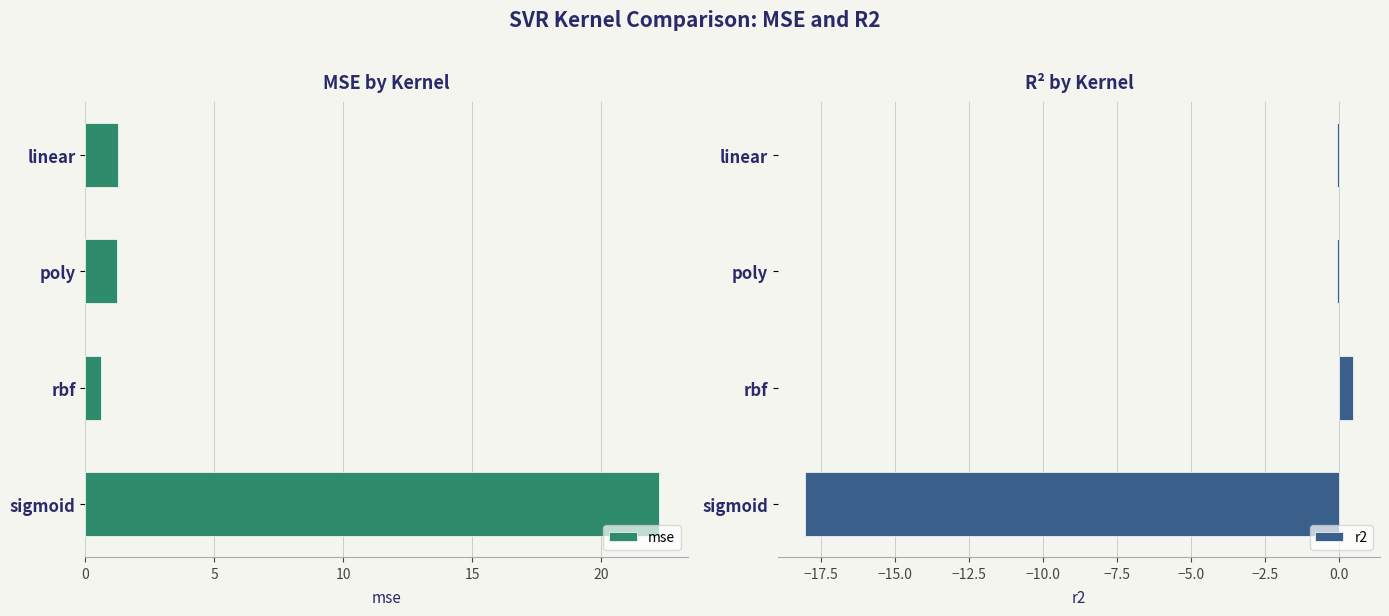

At which label does mse reach its peak?

sigmoid